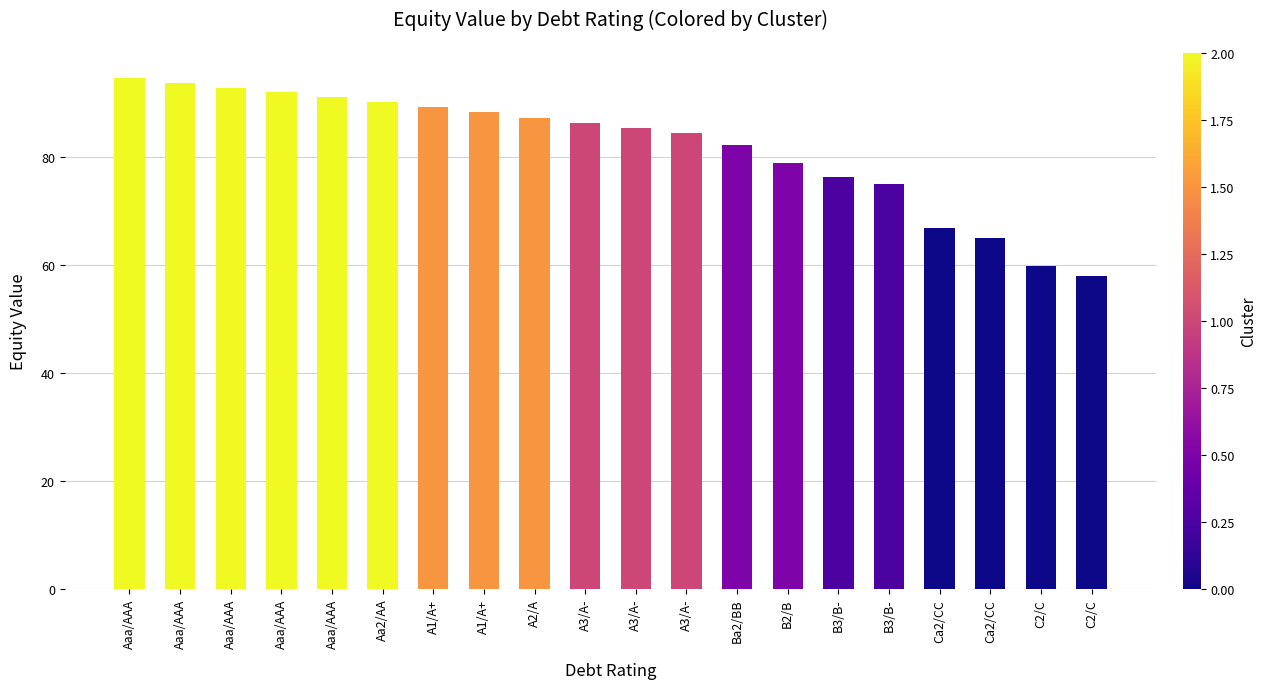

Reading left to right, extract all data points from this chart.

94.5	93.7	92.8	92.0	91.1	90.2	89.1	88.2	87.2	86.2	85.2	84.3	82.2	78.8	76.3	75.0	66.8	65.0	59.8	57.9